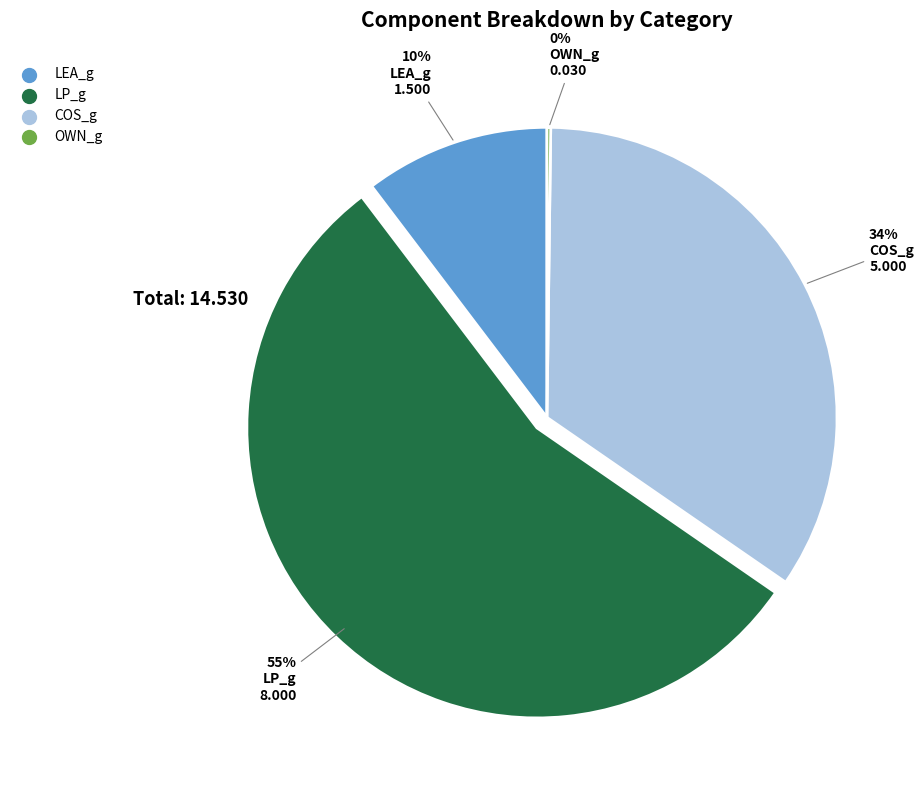

What percentage is the COS_g slice, to the nearest percent?

34%